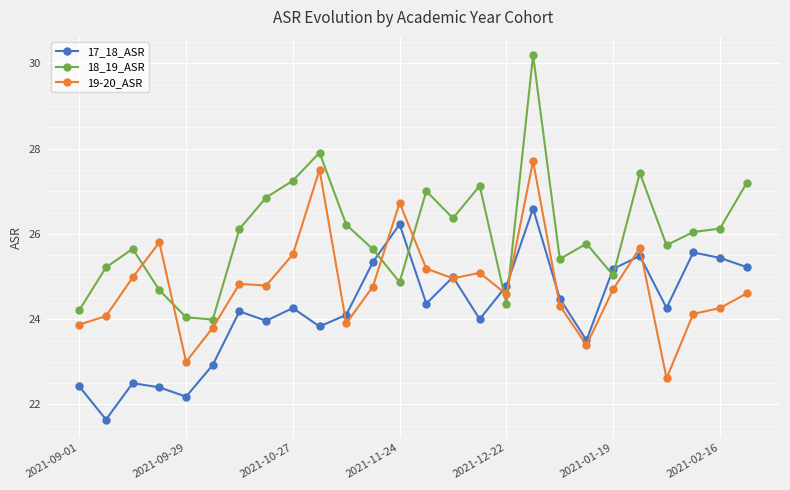

Rank the series by their maximum value, from lowest to highest.

17_18_ASR, 19-20_ASR, 18_19_ASR